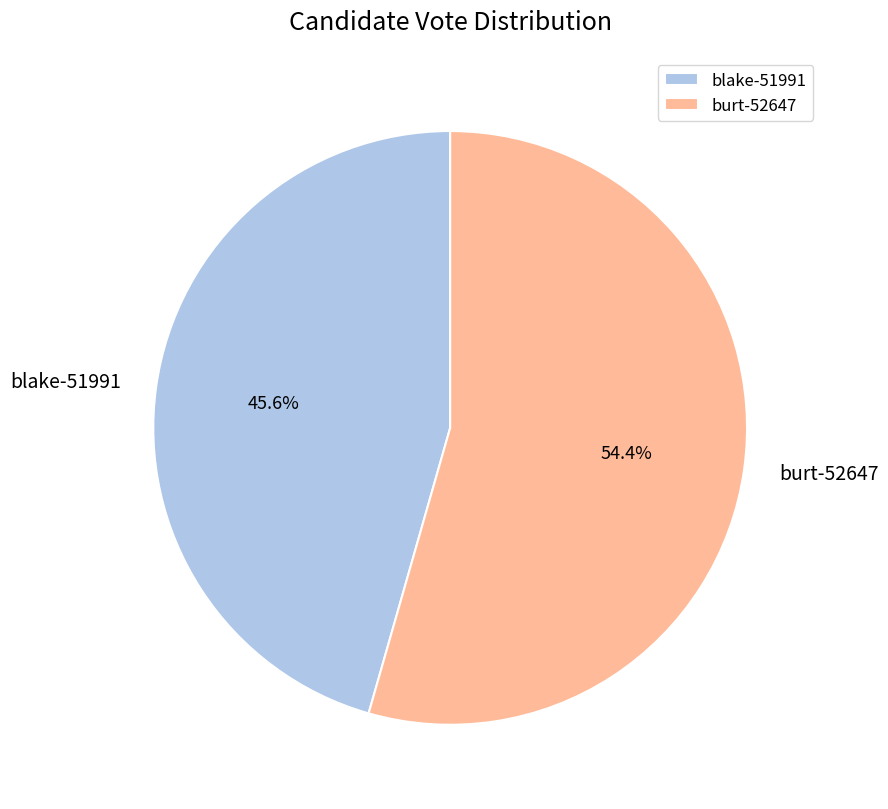

What percentage is the burt-52647 slice, to the nearest percent?

54%